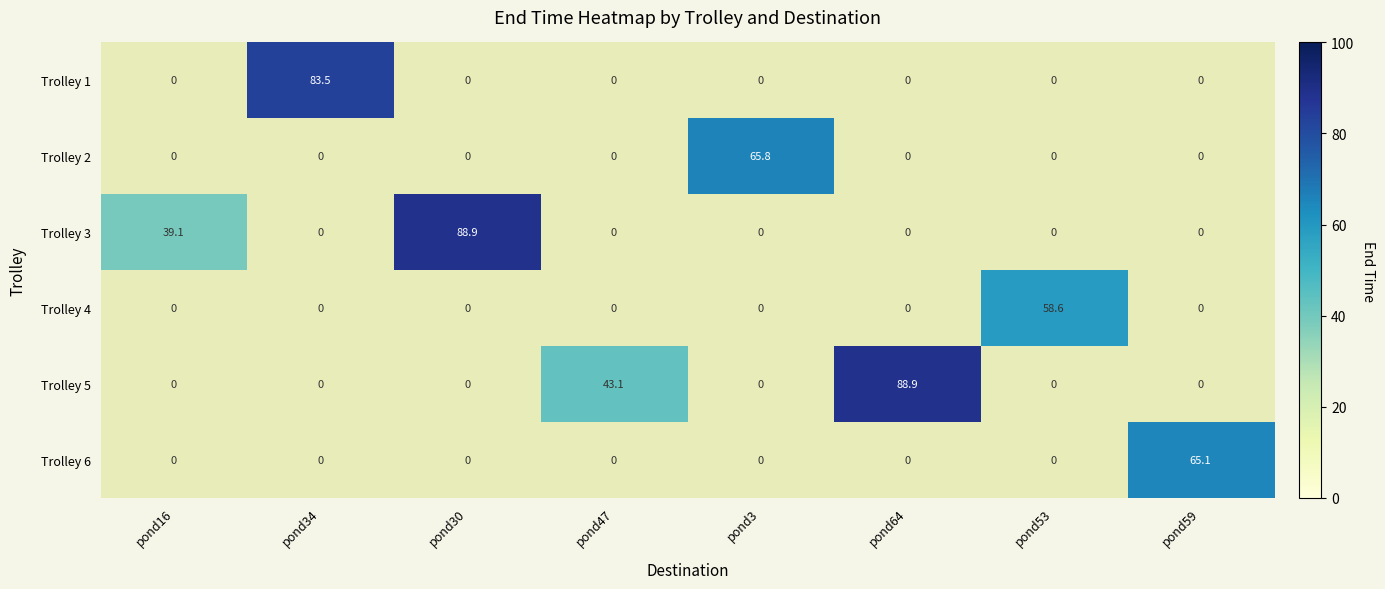

What is the total value across all series at 1?

83.5